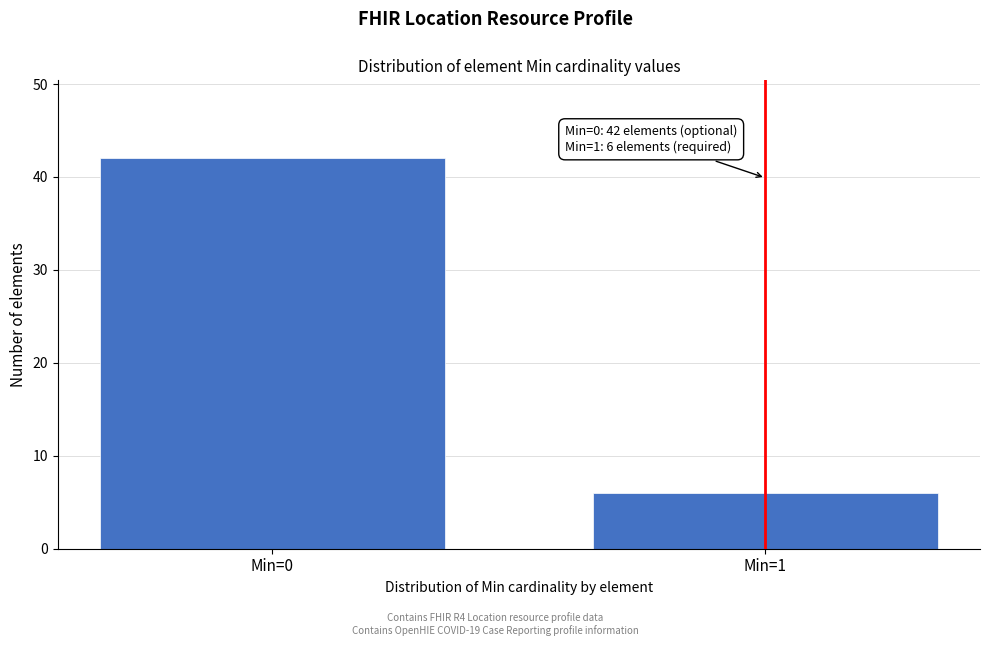

Reading right to left, transcribe all the data shown in this chart.

Min=1=6	Min=0=42